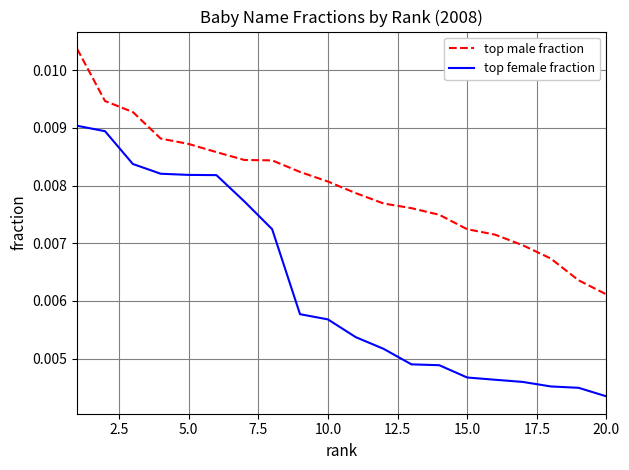

Is this an area chart (filled region under the line)?

No